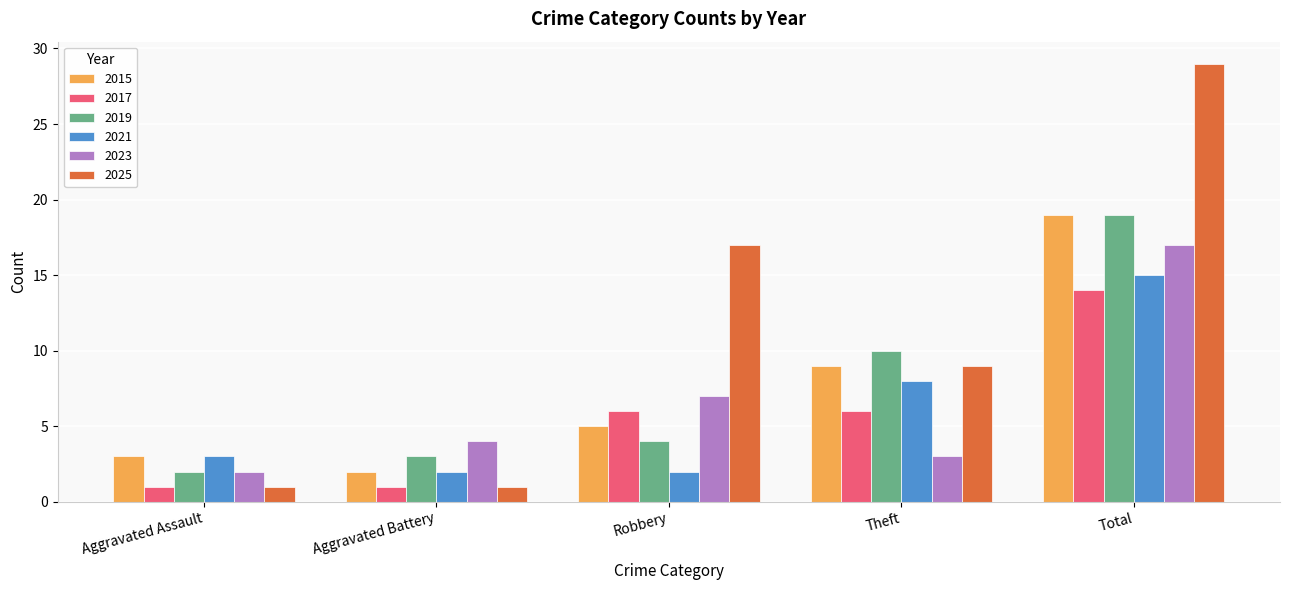

Which label corresponds to the largest value in the chart?

Total